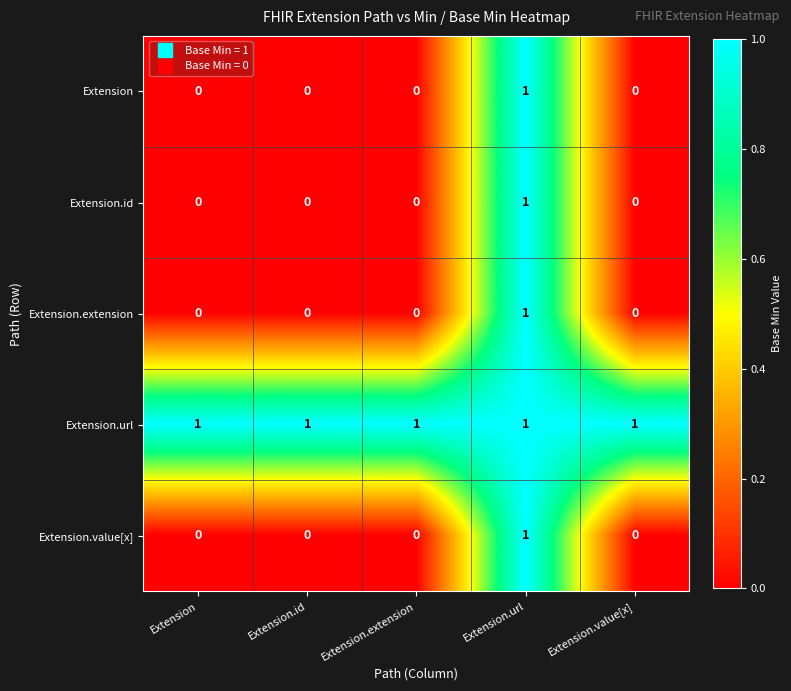

True or false: Extension.value[x] has a value of 0 at Extension.id.

True